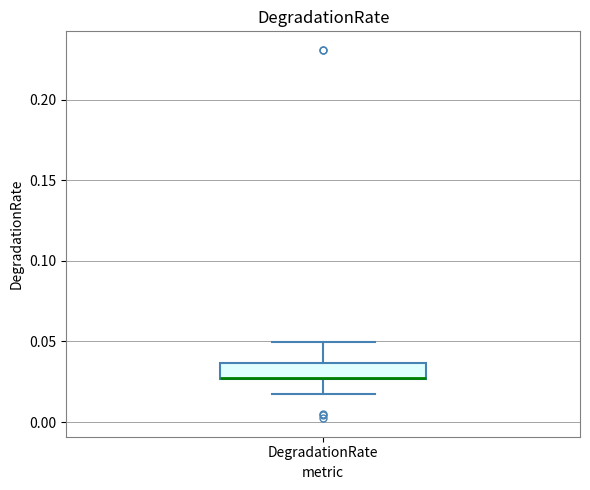

Read this box plot against the y-axis: the position of the median line, the range covered by the box, and the ends of both whiskers. The values are not printed on the chart, so give them approximately, as read against the axis.

median 0.025 (drawn on the box's lower edge), box 0.025 to 0.035, whiskers 0.015 to 0.050